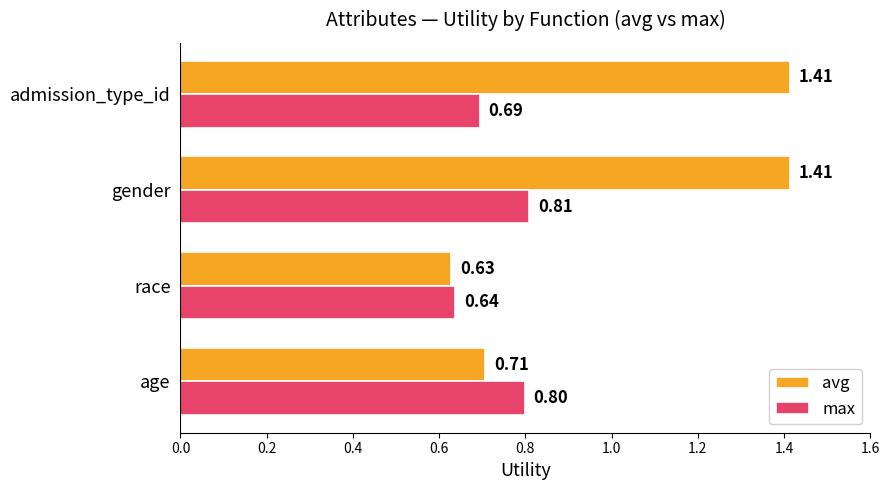

List the labels in order of max value, largest first.

gender, age, admission_type_id, race